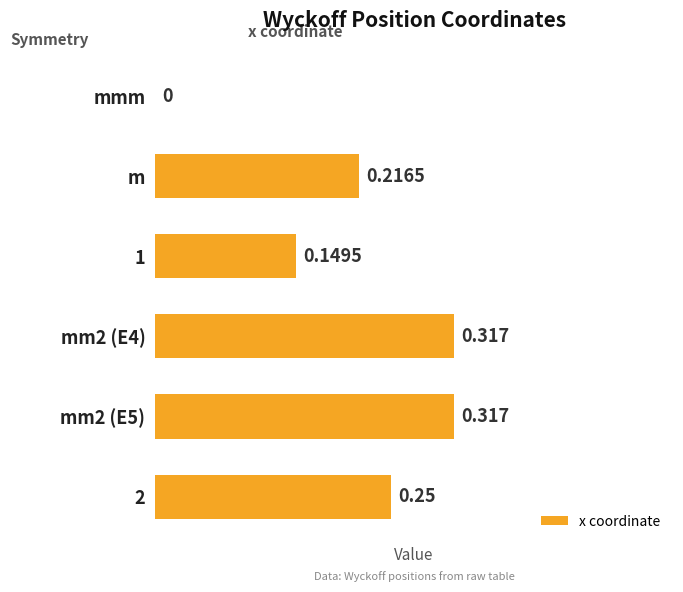

Where is the data nearest to the value 0?

mmm